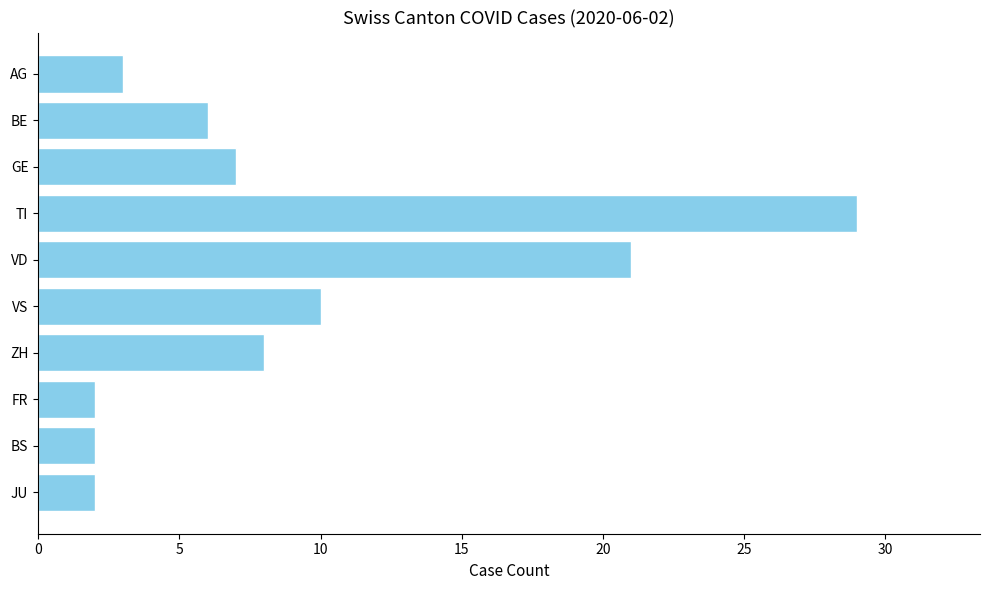

What is the label of the 2nd bar from the bottom?

BS